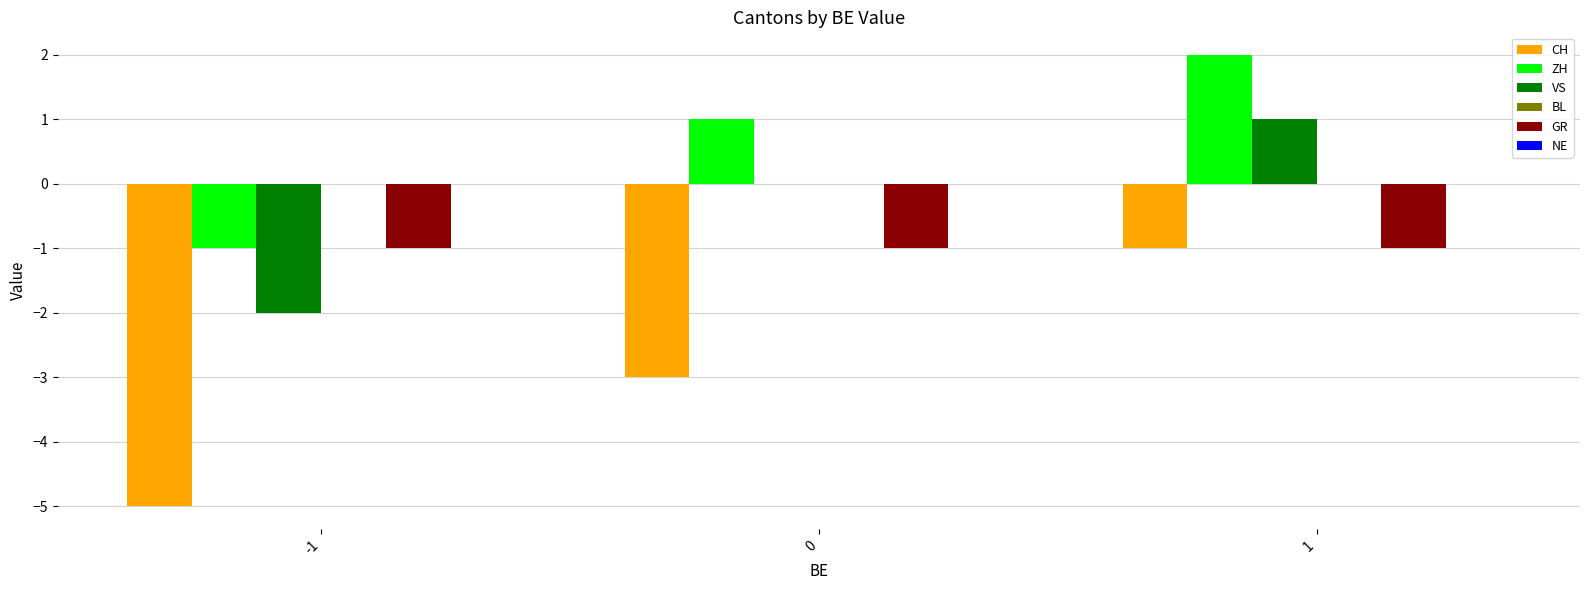

How many VS values are between -2 and 1?

3